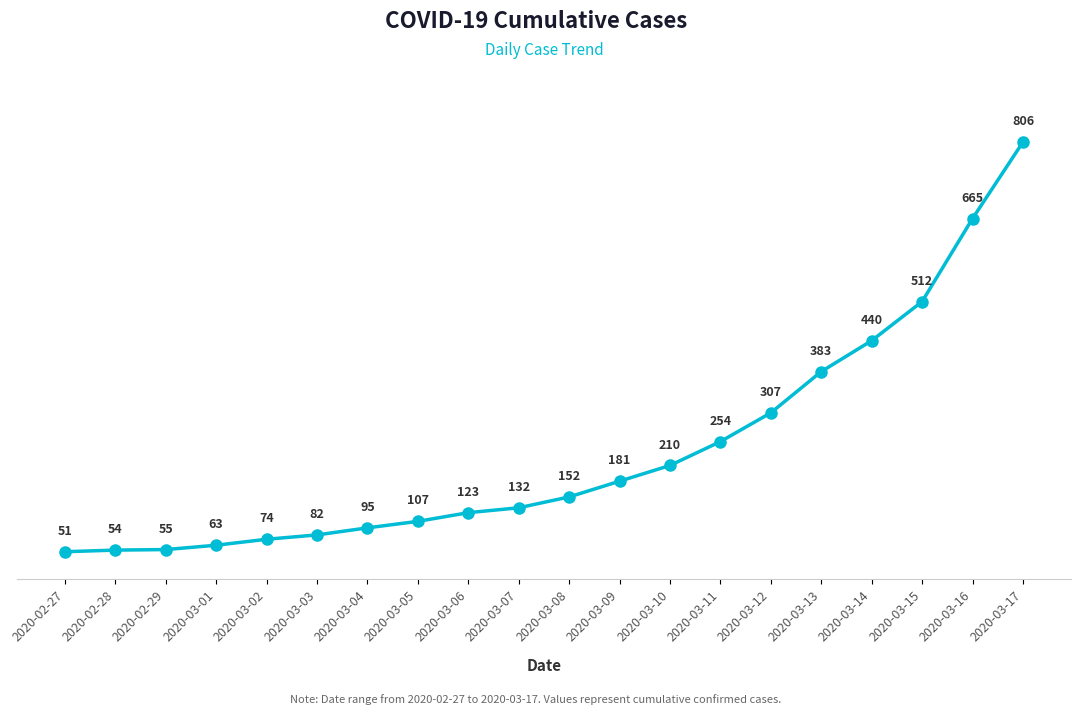

The value at 2020-03-13 is 383. True or false?

True